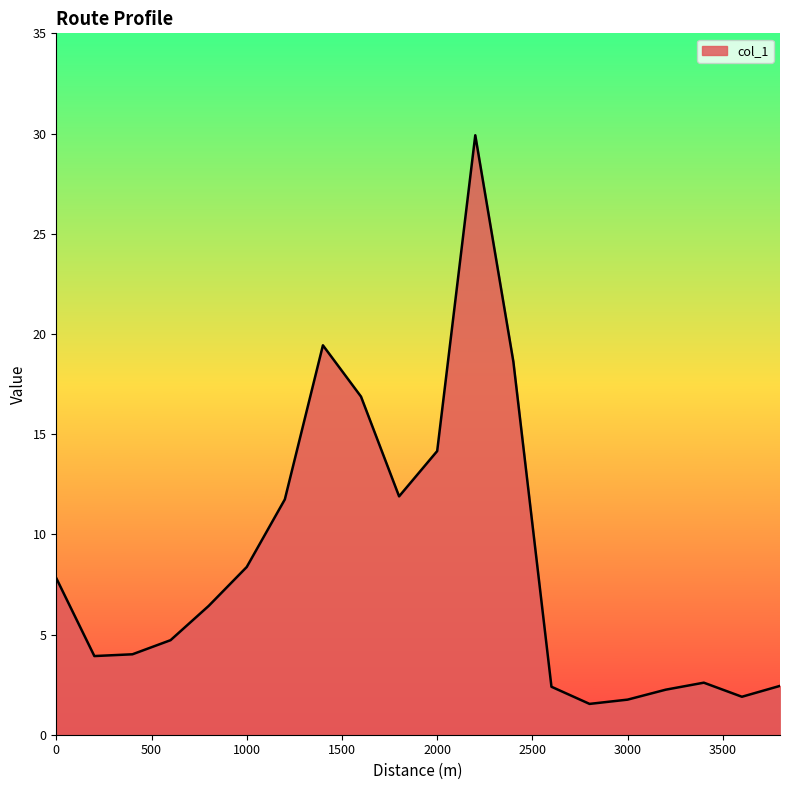

What is the minimum value shown in the chart?

1.5